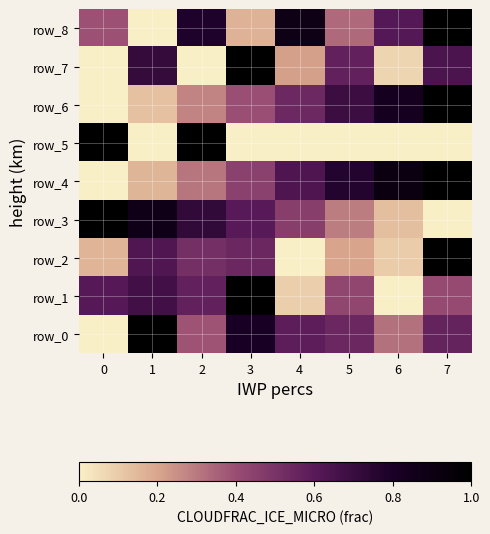

How many series are shown in this chart?

9